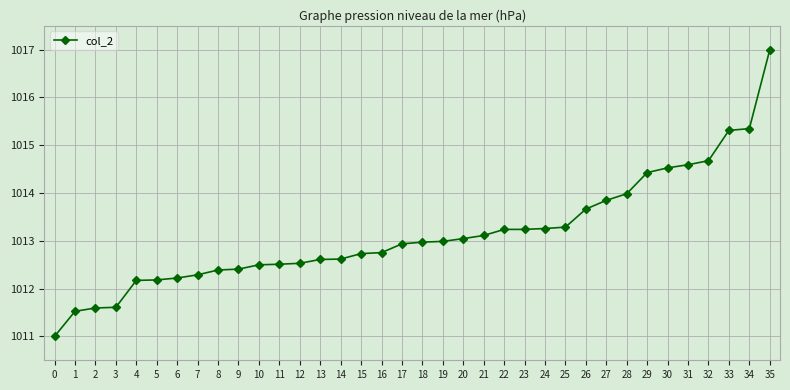

Read the value at 17.

1012.9